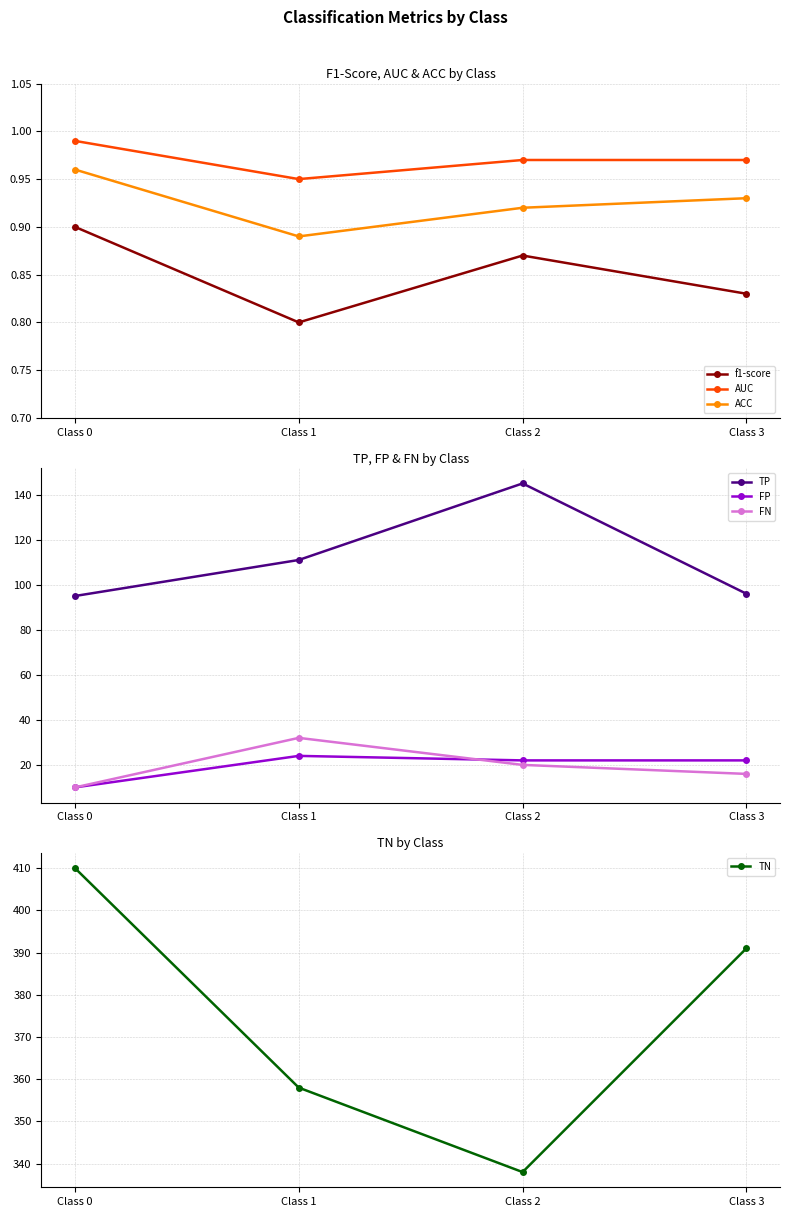

How many f1-score values are between 0 and 1?

4